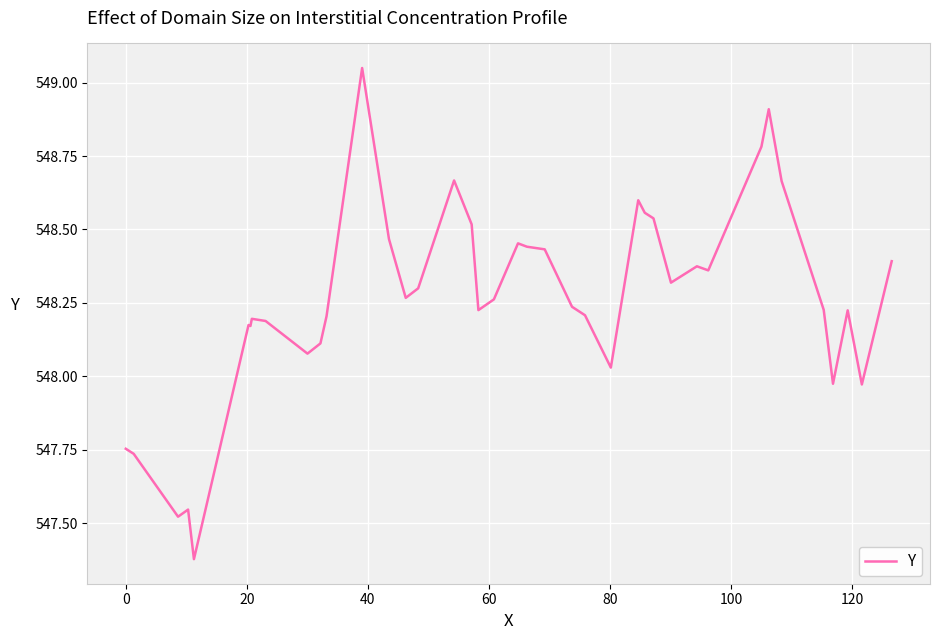

Is this an area chart (filled region under the line)?

No